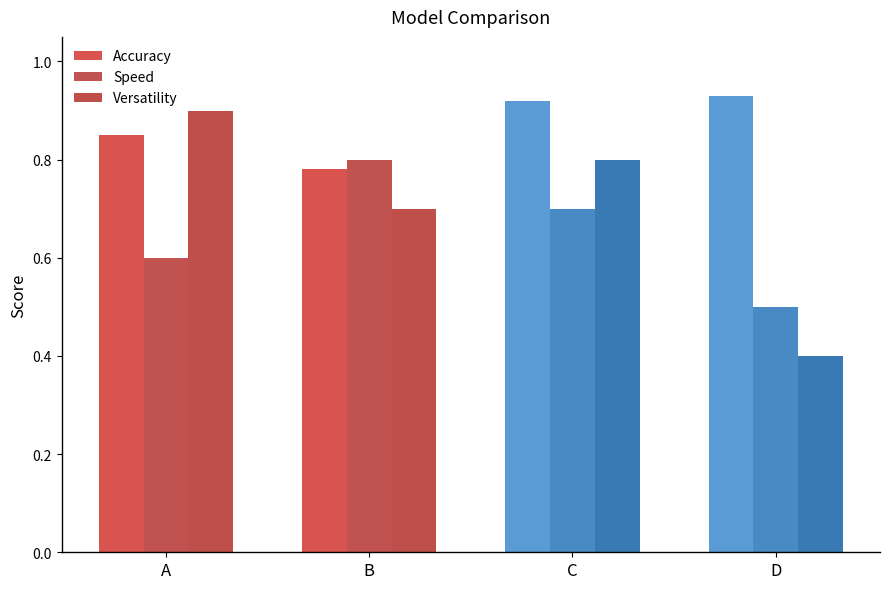

What is the average value of the Speed series?

0.7